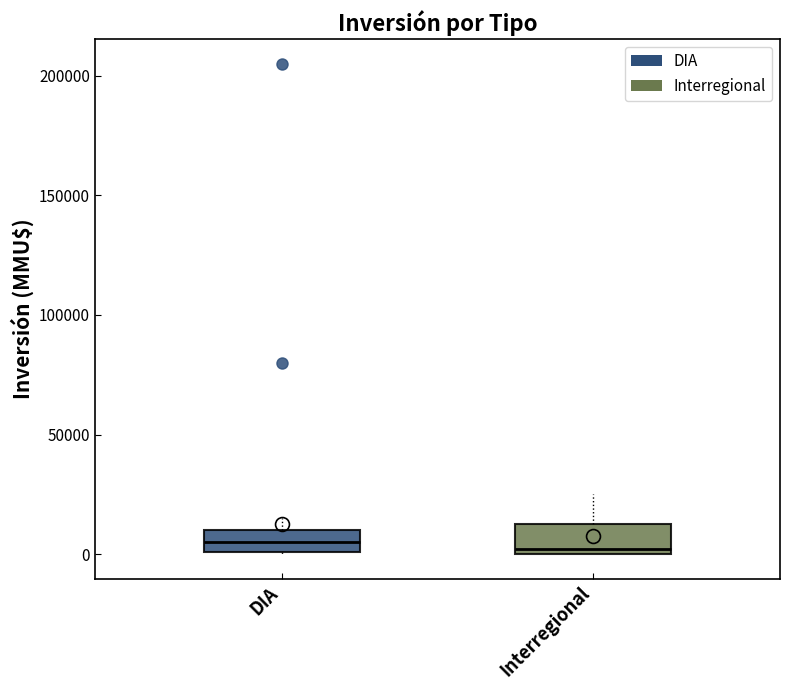

Reading left to right, read every box against the y-axis: the position of its median line, the range the box covers, and the ends of its whiskers. The values are not printed on the chart, so give them approximately, as read against the axis.

DIA: median 5000, box 0 to 10000, whiskers 0 to 15000
Interregional: median 0 (just above the box's lower edge), box 0 to 15000, whiskers 0 to 25000